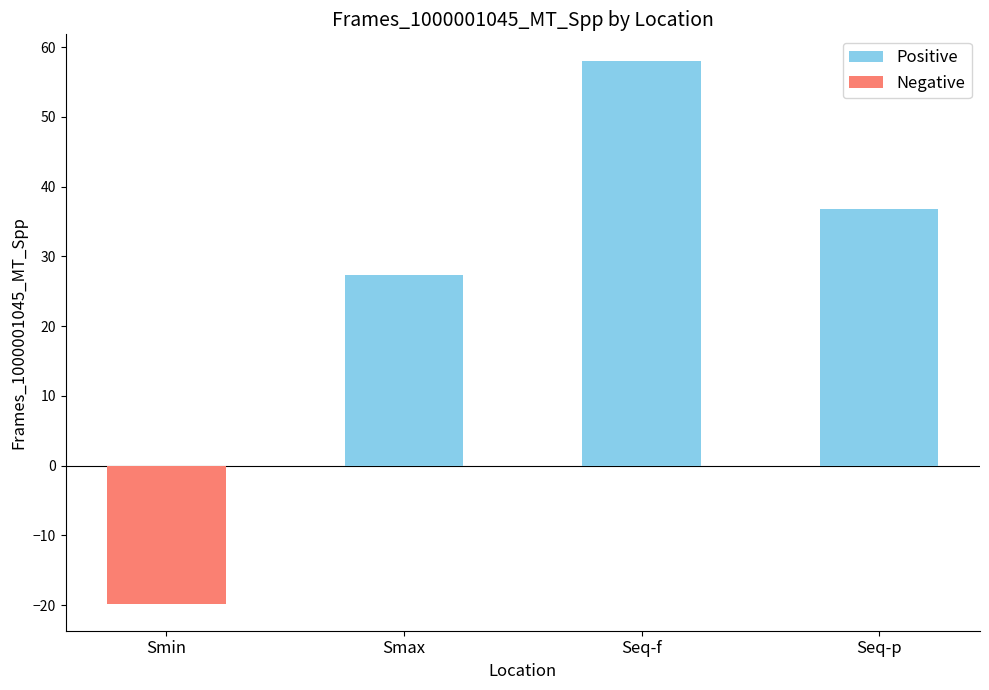

What are all the series names shown in the legend?

Positive, Negative